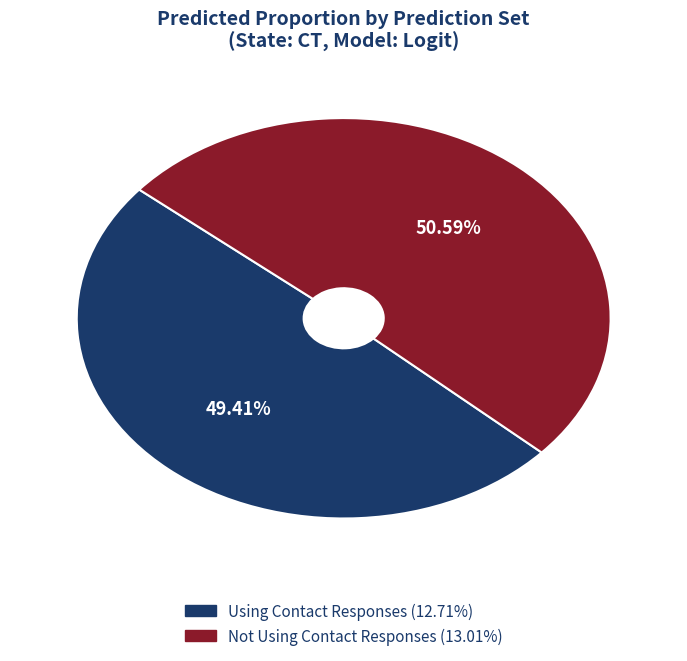

How many slices are in this pie chart?

2